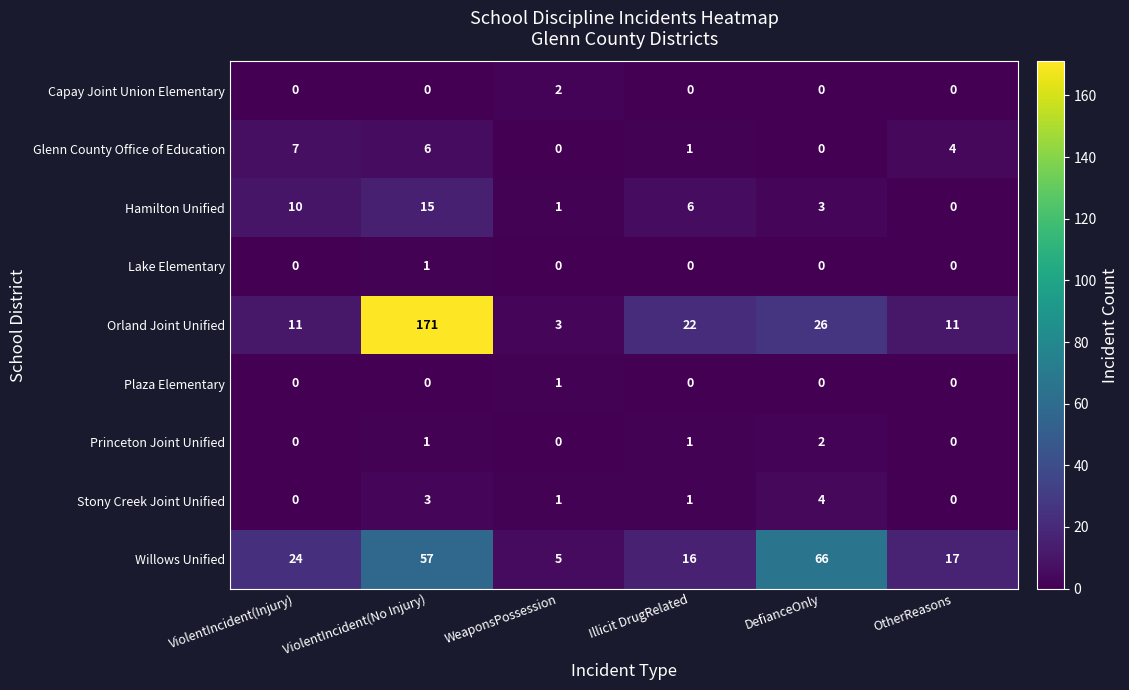

What is the difference between the maximum and second lowest values in the Glenn County Office of Education series?

7